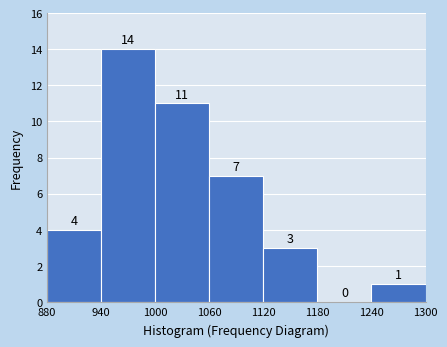

How tall is the bar that spans 1240 to 1300 on the x-axis?

1